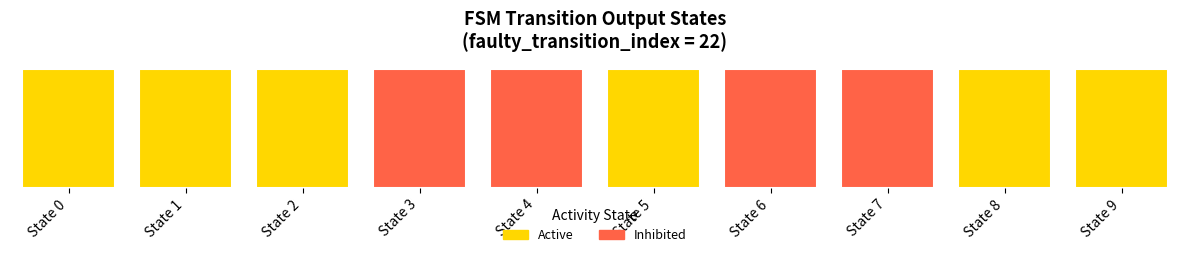

What is the approximate value of Inhibited at State 7?

1